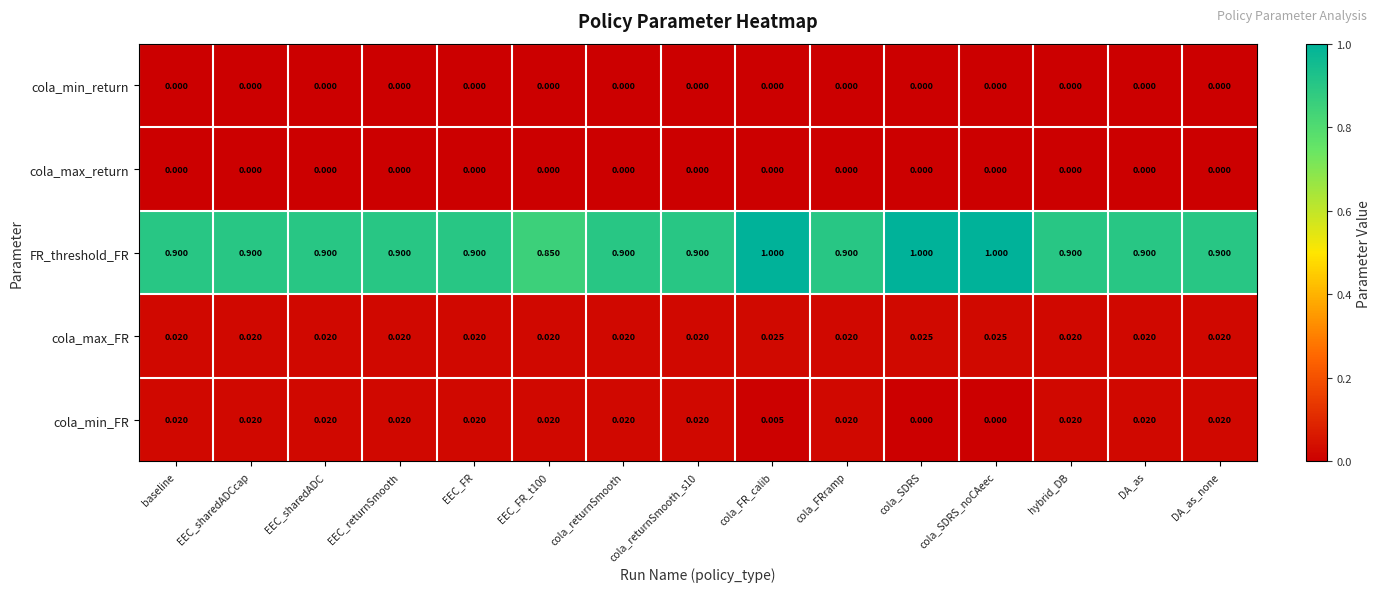

Which series changed the most between EEC_FR_t100 and cola_FR_calib?

FR_threshold_FR